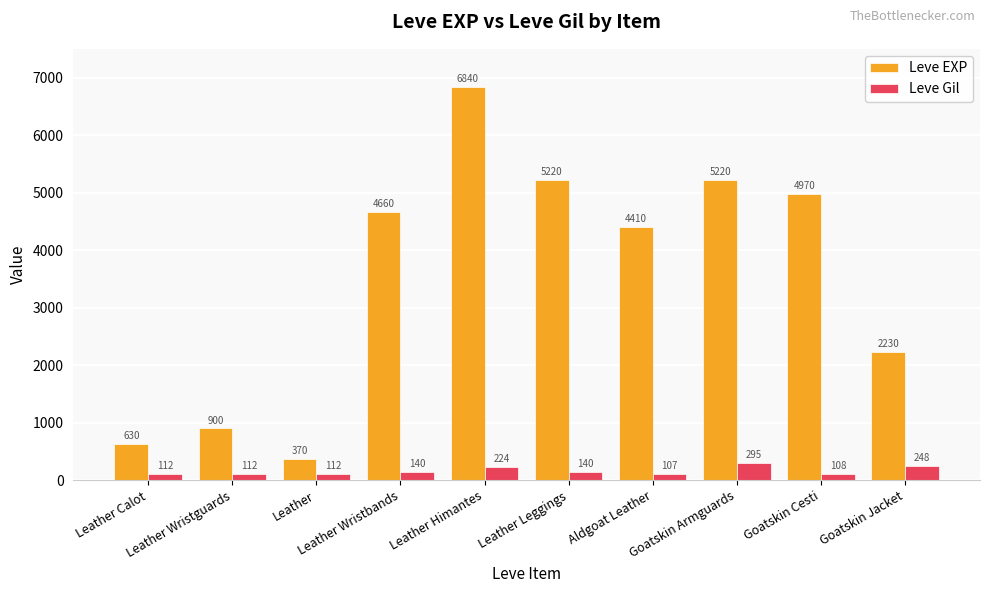

What is the sum of all Leve Gil values?

1598